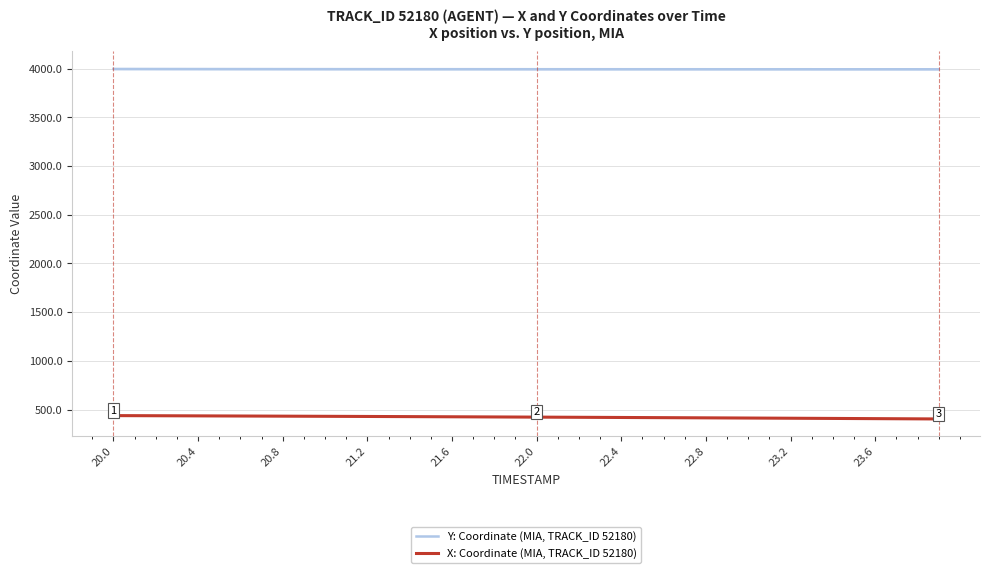

What is the minimum value for Y: Coordinate (MIA, TRACK_ID 52180)?

3994.8